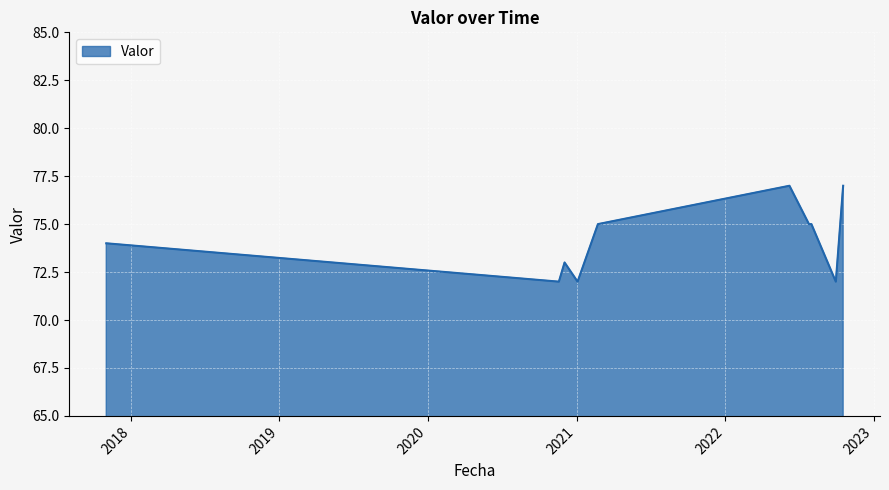

What is the difference between the maximum and minimum values?

5